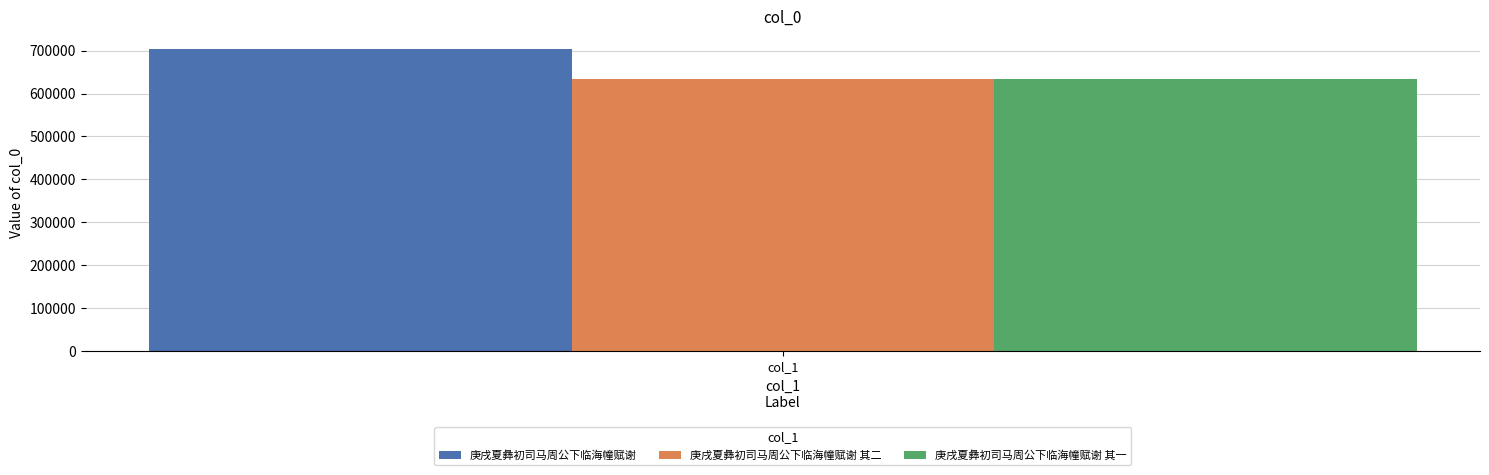

Which series has the widest spread of values?

庚戌夏彝初司马周公下临海幢赋谢